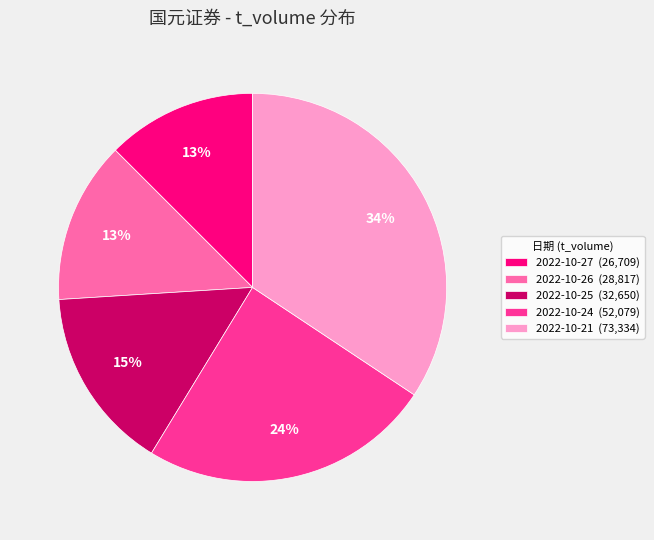

To the nearest percent, what percentage of the pie is 2022-10-21 (73,334)?

34%